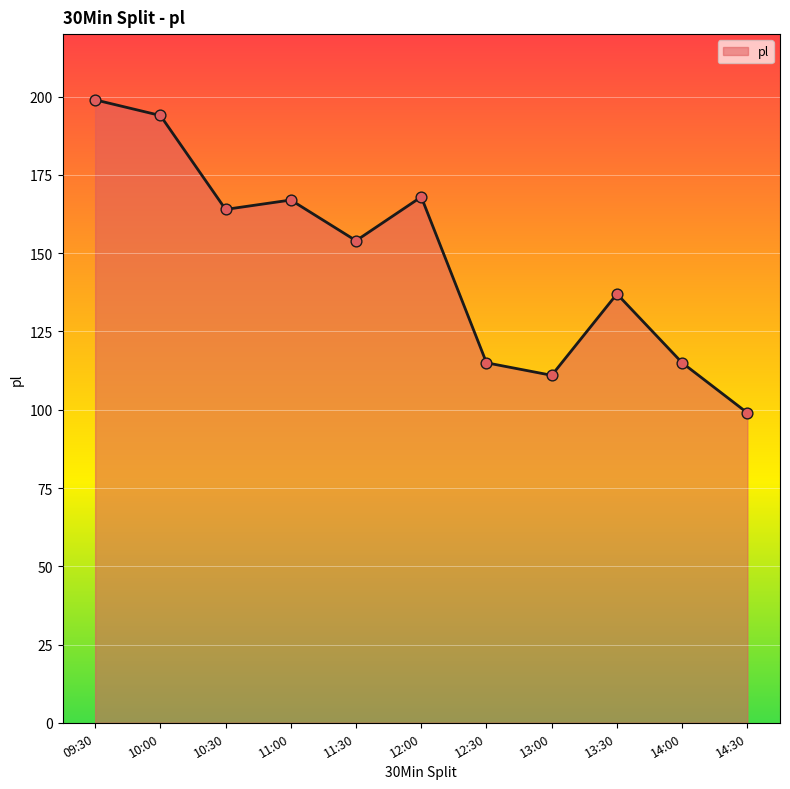

What is the change in value from 10:30 to 13:00?

-53